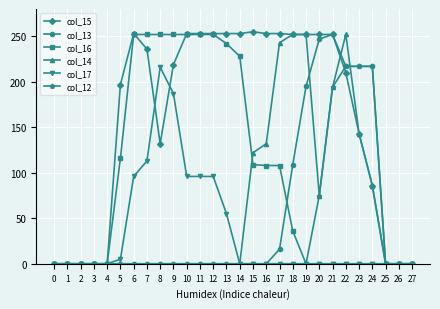

True or false: col_15 and col_16 intersect in this chart.

True